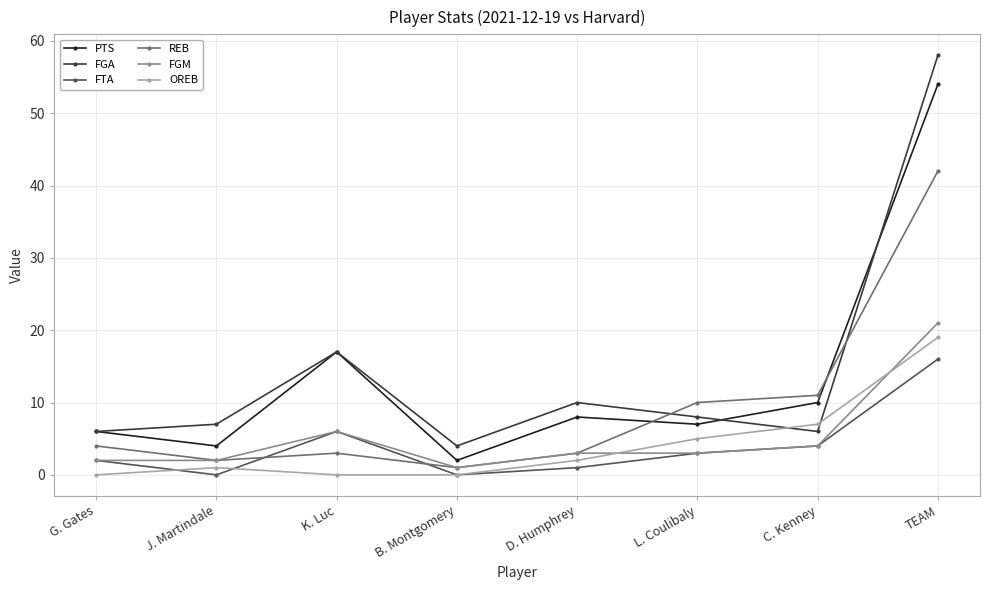

What is the difference between the maximum and minimum values in the REB series?

41